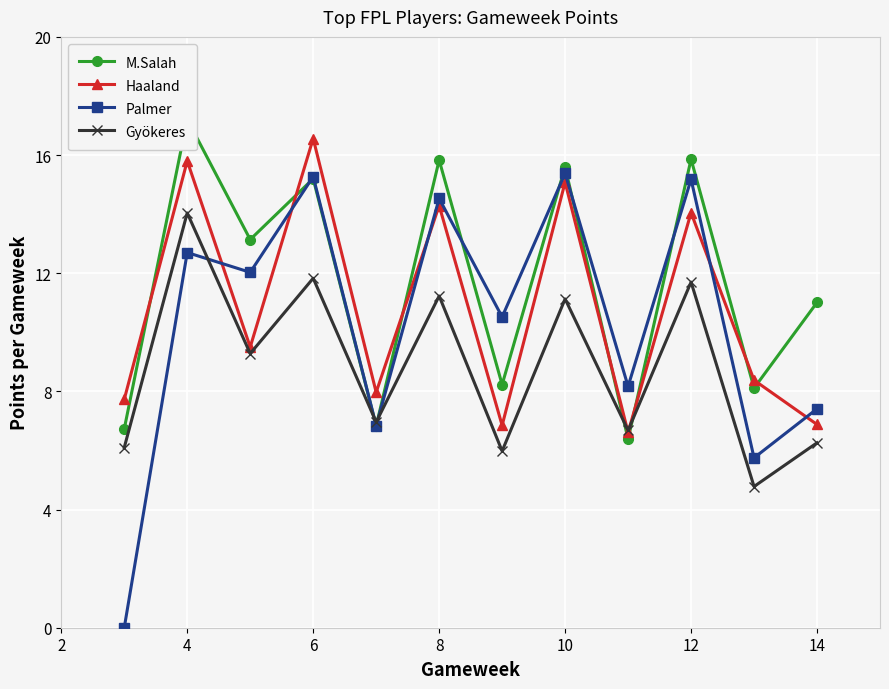

The value of Palmer at 12 is 15.2. True or false?

True